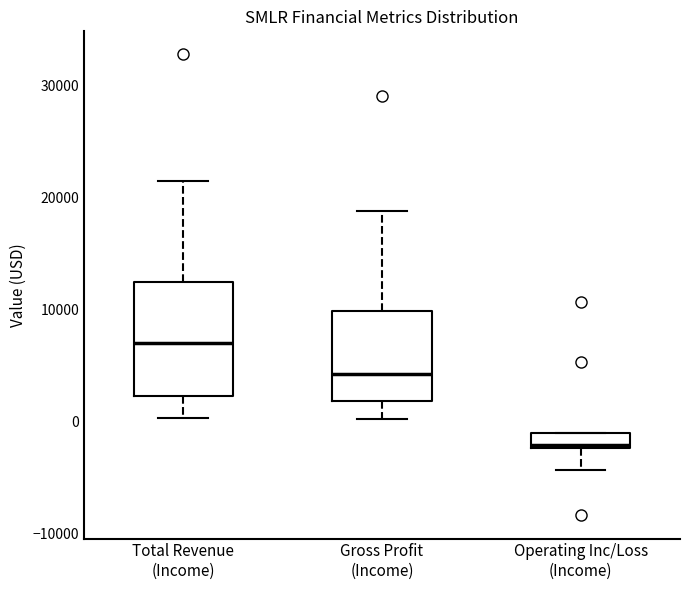

Where does the lower whisker of the box for Gross Profit (Income) end on the y-axis? The values are not printed on the chart, so give them approximately, as read against the axis.

0